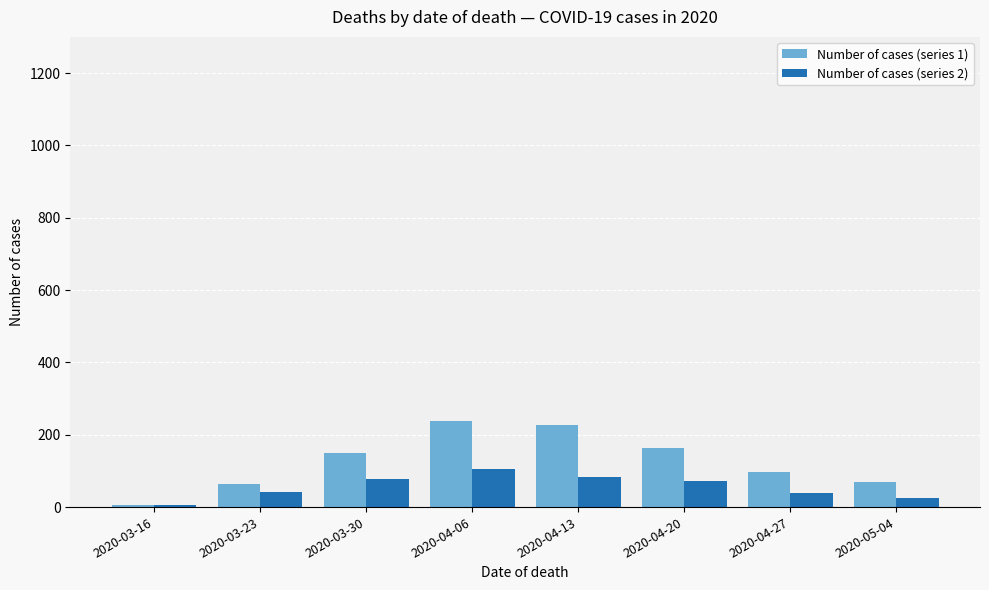

Which series has the largest total across all categories?

Number of cases (series 1)